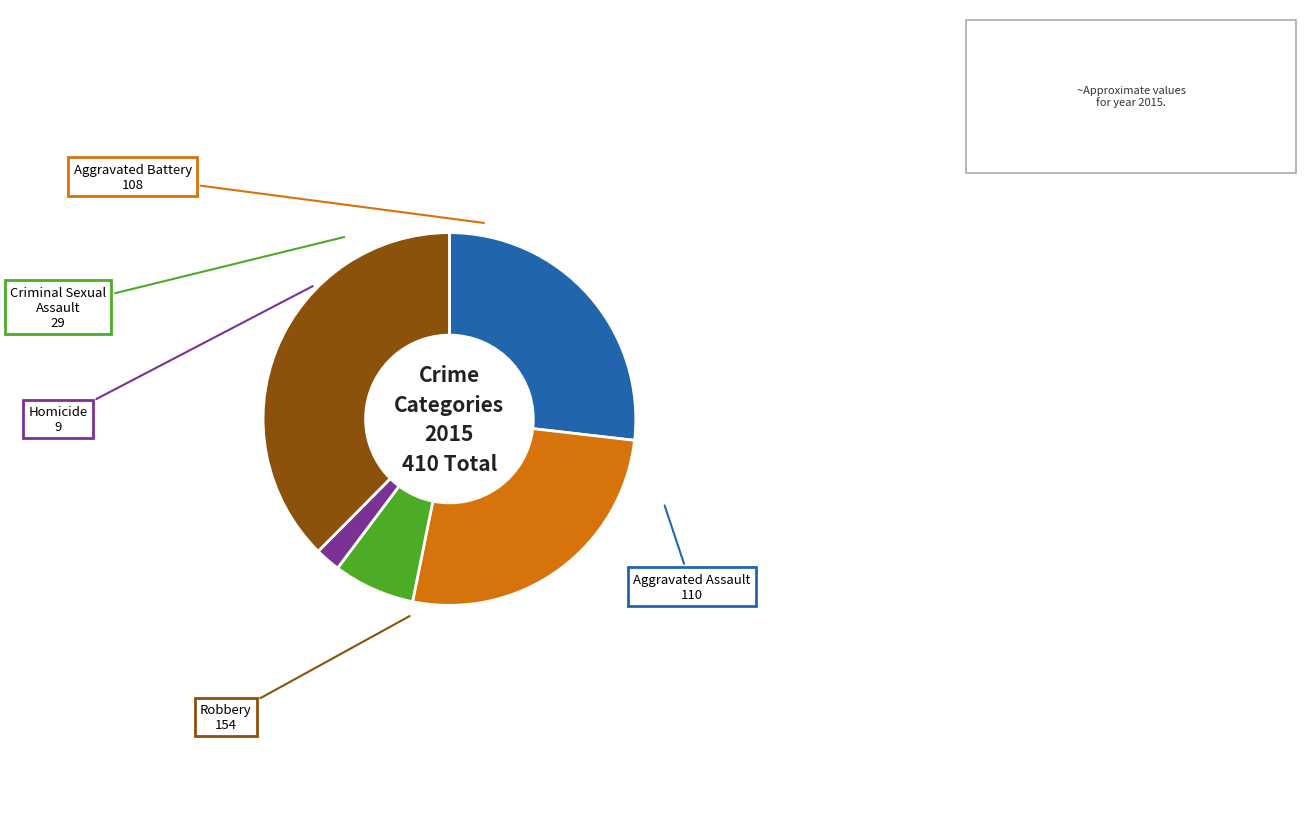

Is Homicide the majority of the pie?

No